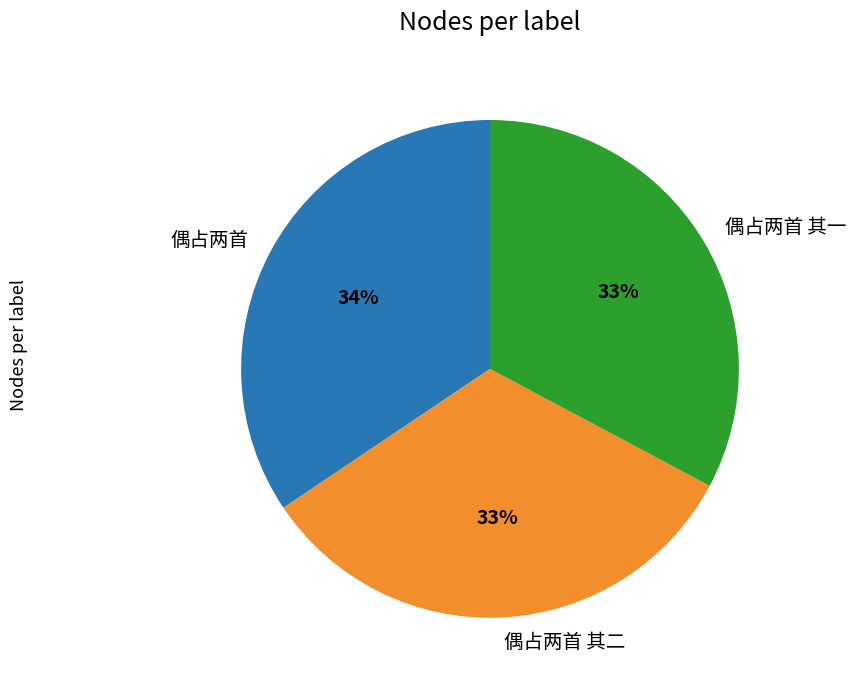

To the nearest percent, what percentage of the pie is 偶占两首?

34%